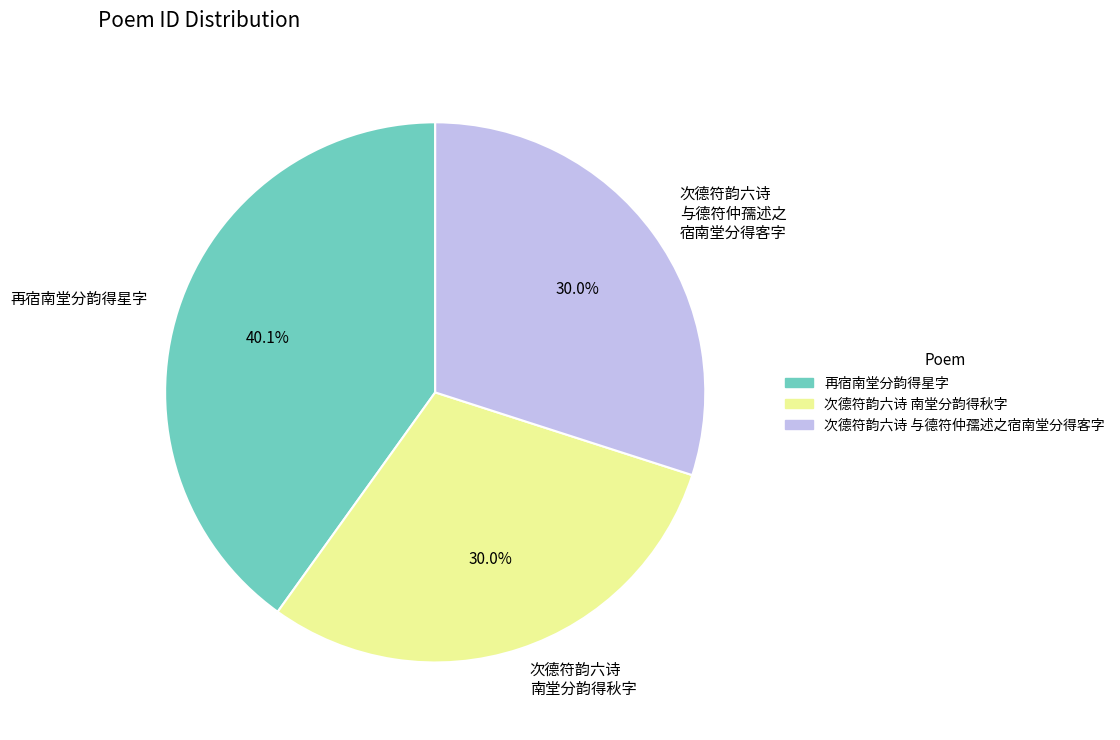

Is 再宿南堂分韵得星字 the majority of the pie?

No